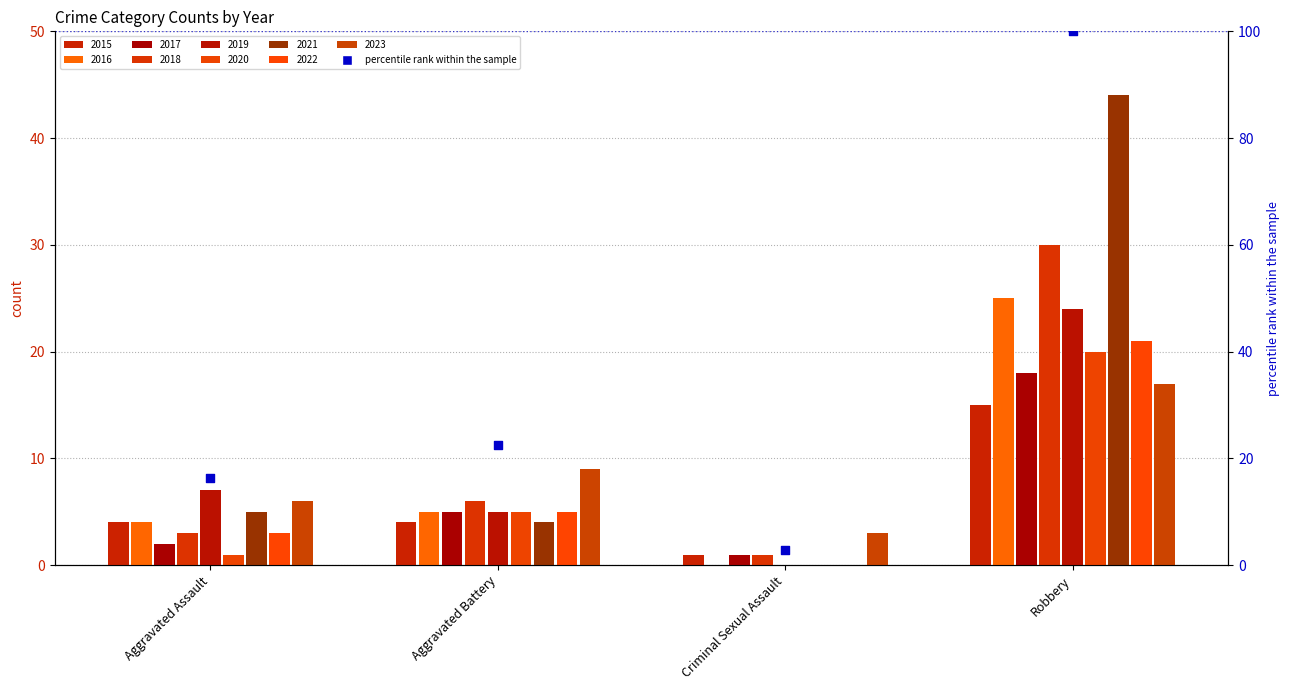

Approximately how many times larger is the value at Aggravated Battery compared to Aggravated Assault?

1.4